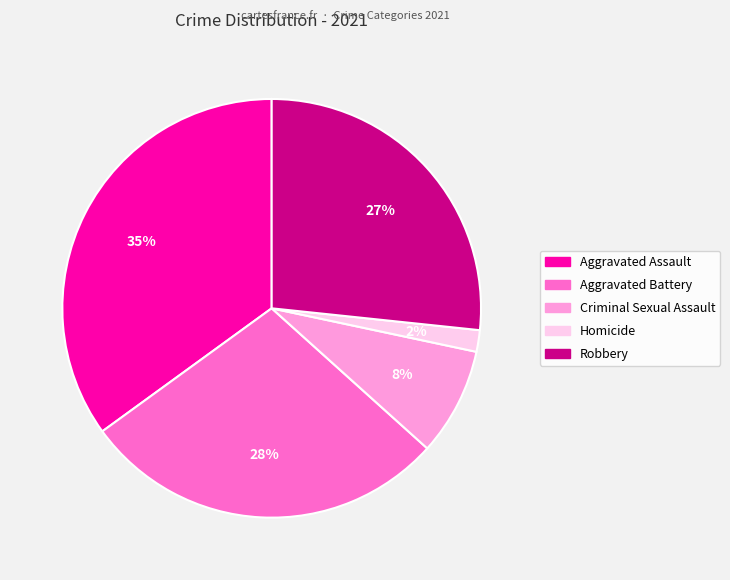

Do Aggravated Assault and Criminal Sexual Assault together represent more than half of the pie?

No